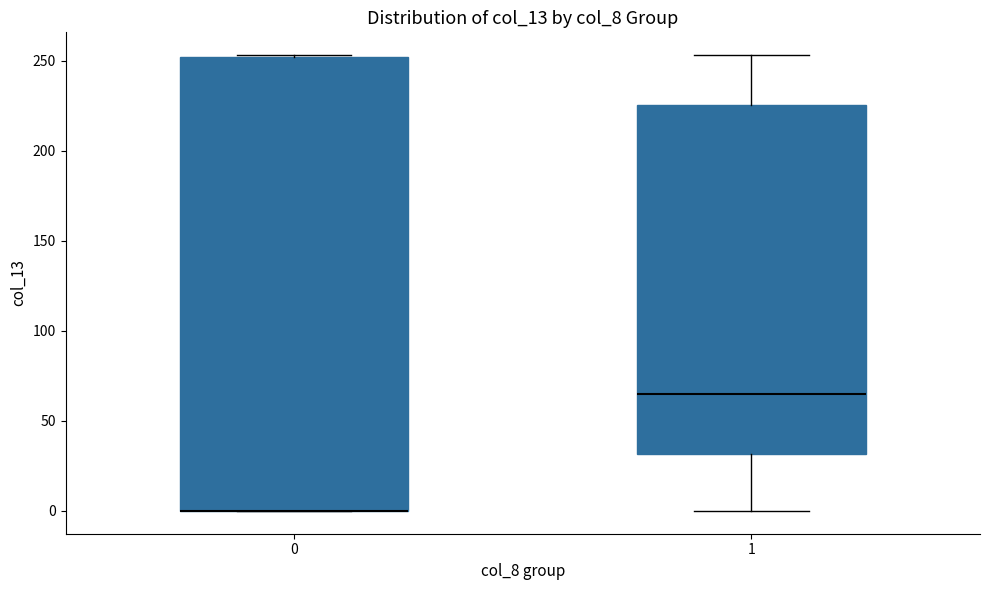

Where is the lower edge of the box at x = 0 on the y-axis? The values are not printed on the chart, so give them approximately, as read against the axis.

0